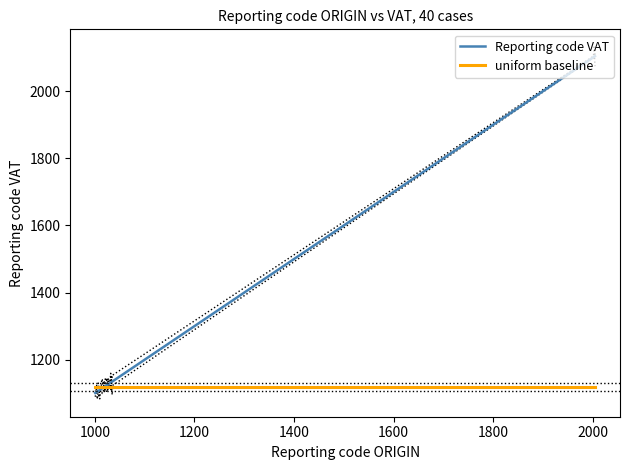

Which series has the largest range (max minus min)?

Reporting code VAT